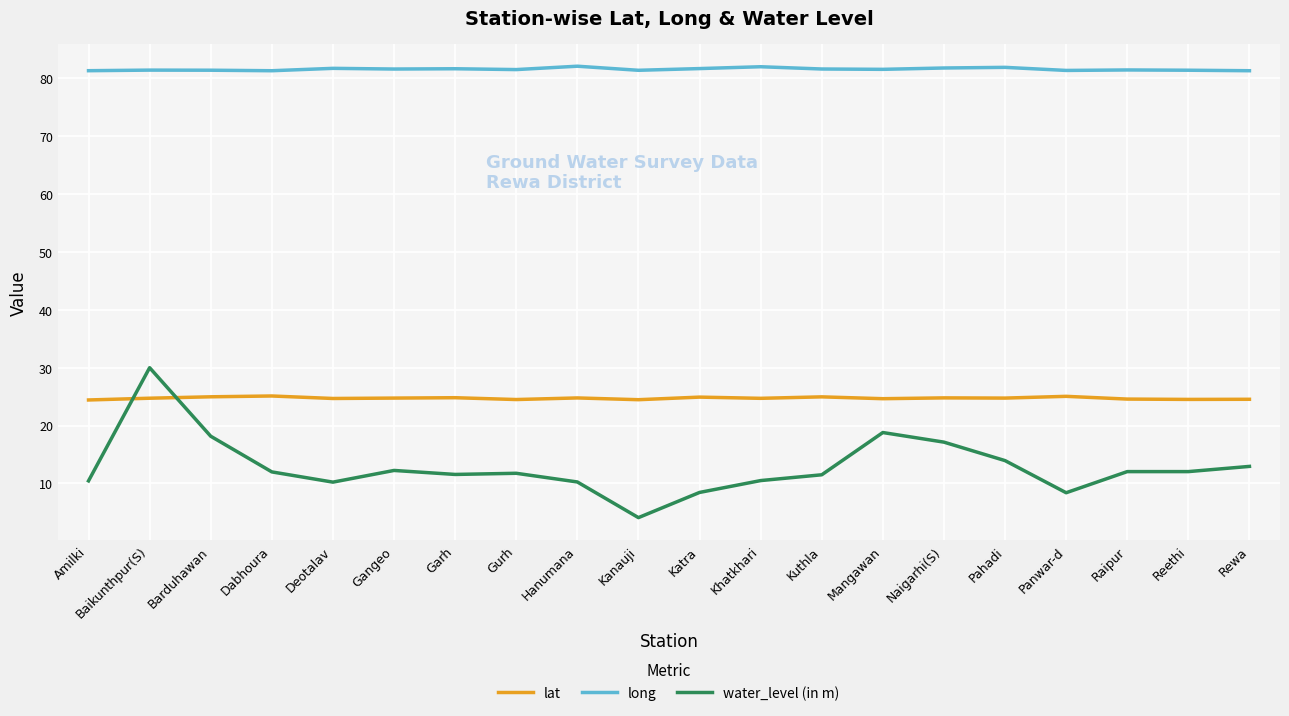

What is the lowest value of the lat series?

24.4